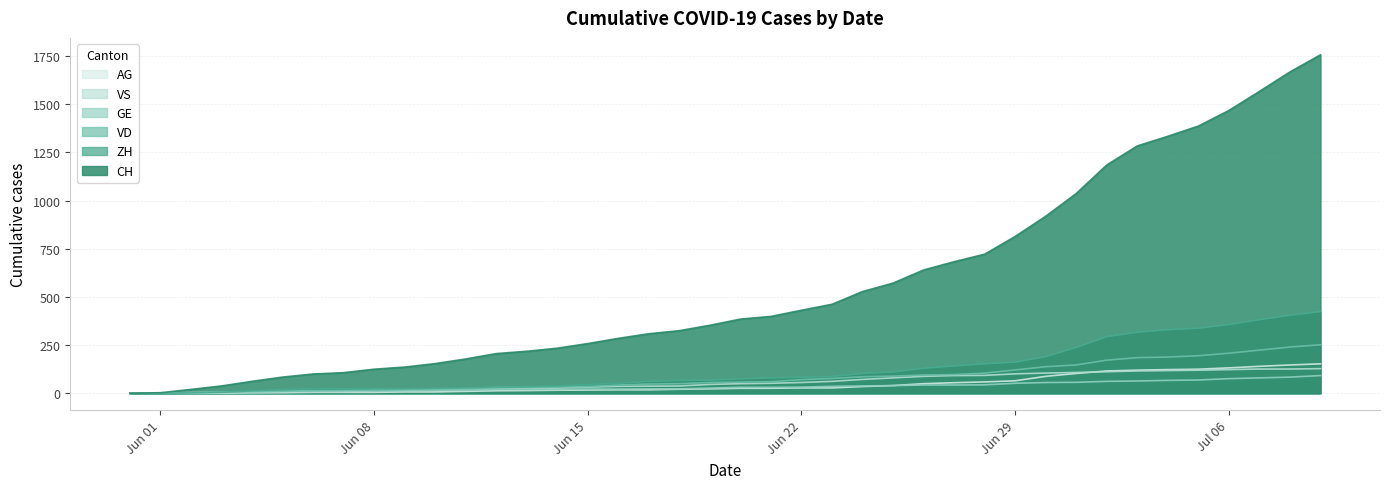

What is the greatest value displayed?

1757